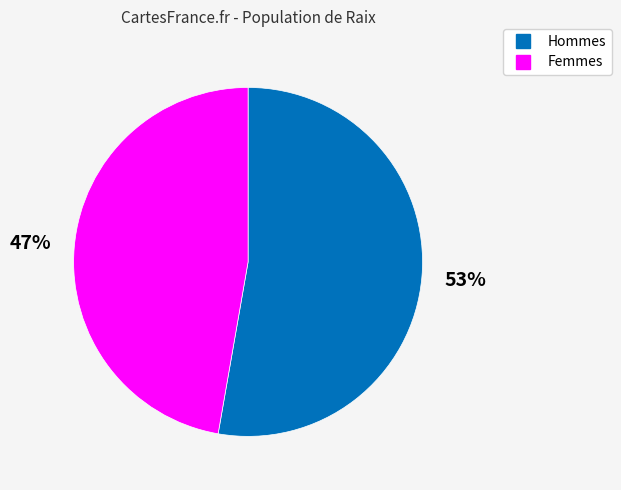

Count the number of slices in the pie.

2